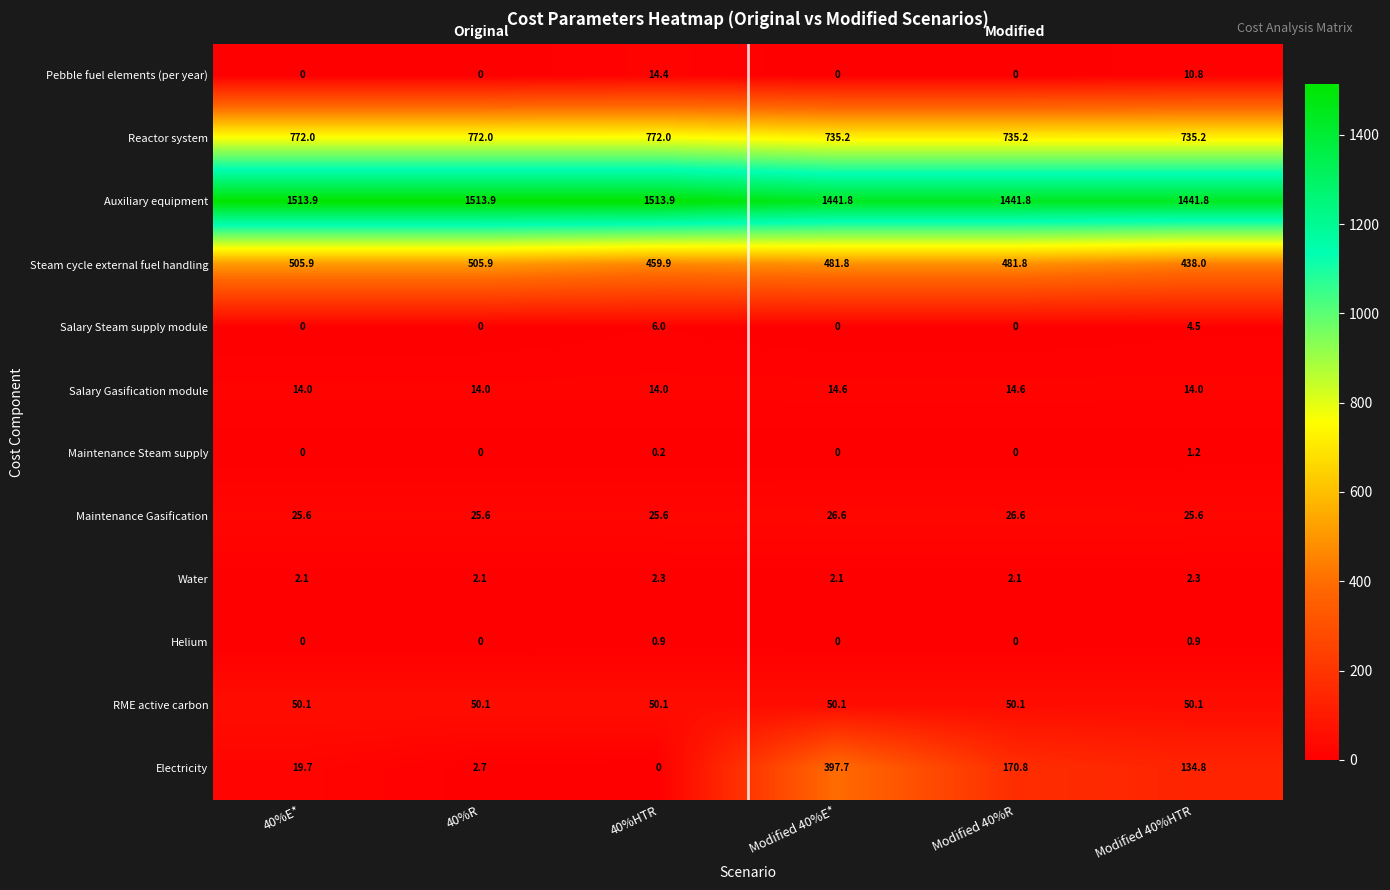

Rank the series by their maximum value, from highest to lowest.

Auxiliary equipment, Reactor system, Steam cycle external fuel handling, Electricity, RME active carbon, Maintenance Gasification, Salary Gasification module, Pebble fuel elements (per year), Salary Steam supply module, Water, Maintenance Steam supply, Helium